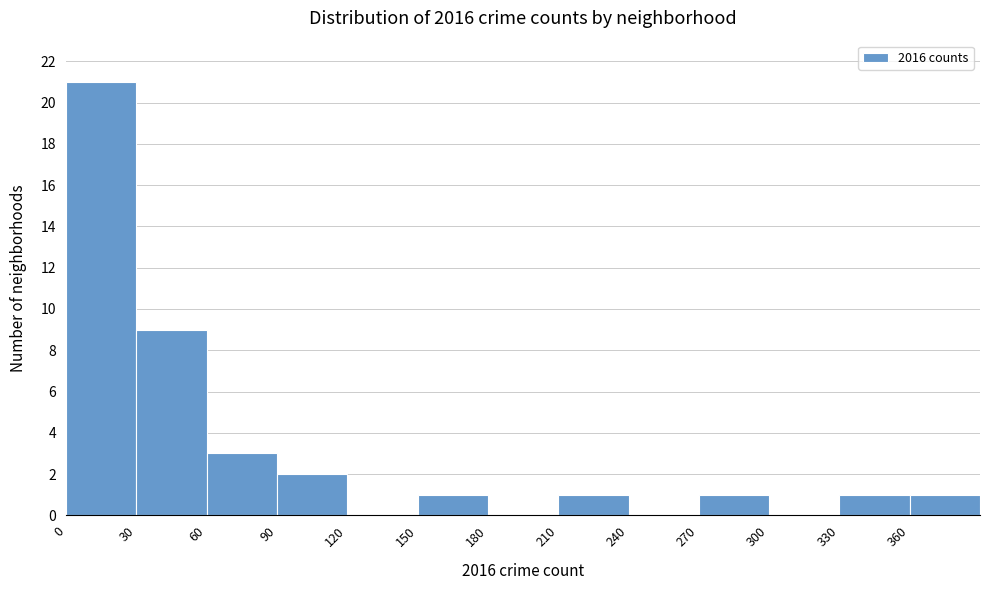

Which range on the x-axis has the tallest bar?

0 to 30